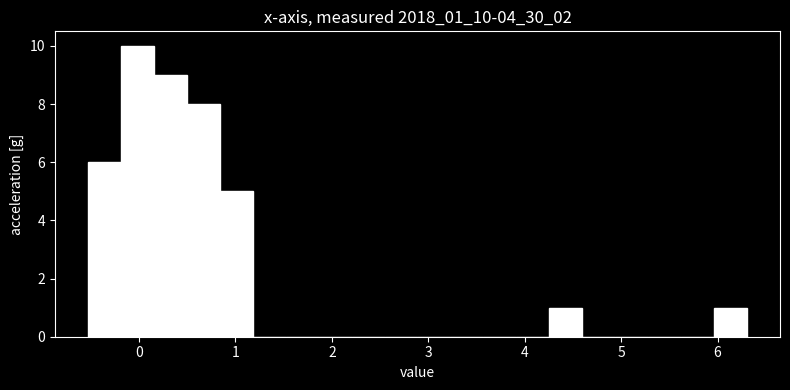

Around what value on the x-axis is the tallest bar? Give the approximate position of its centre, as read against the axis.

0.0